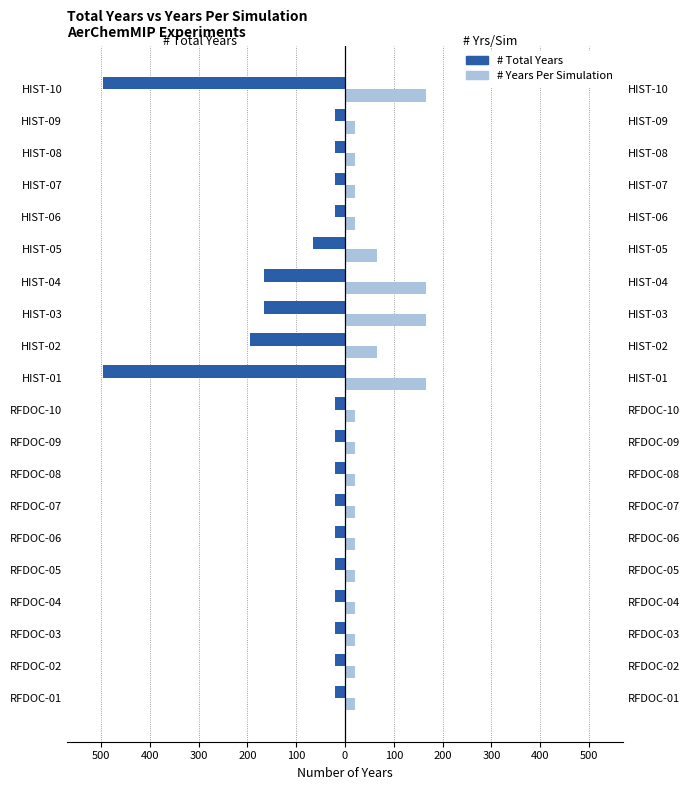

Between RFDOC-09 and HIST-06, which series saw the biggest shift?

# Total Years